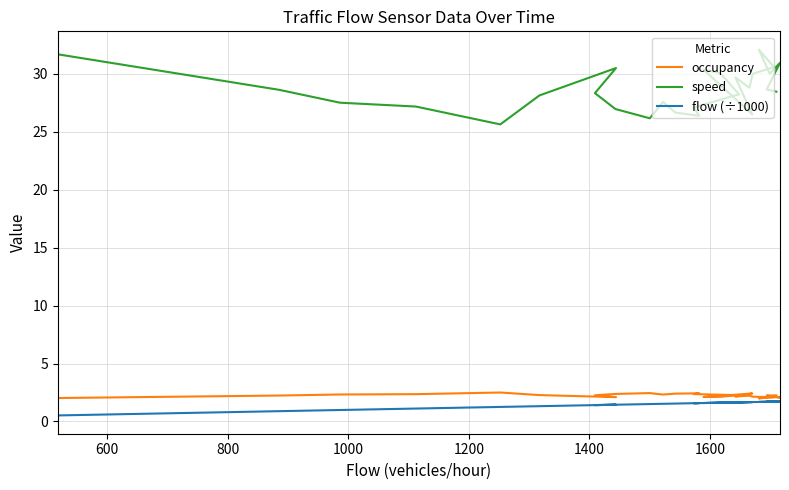

Count the number of categories in the chart.

27